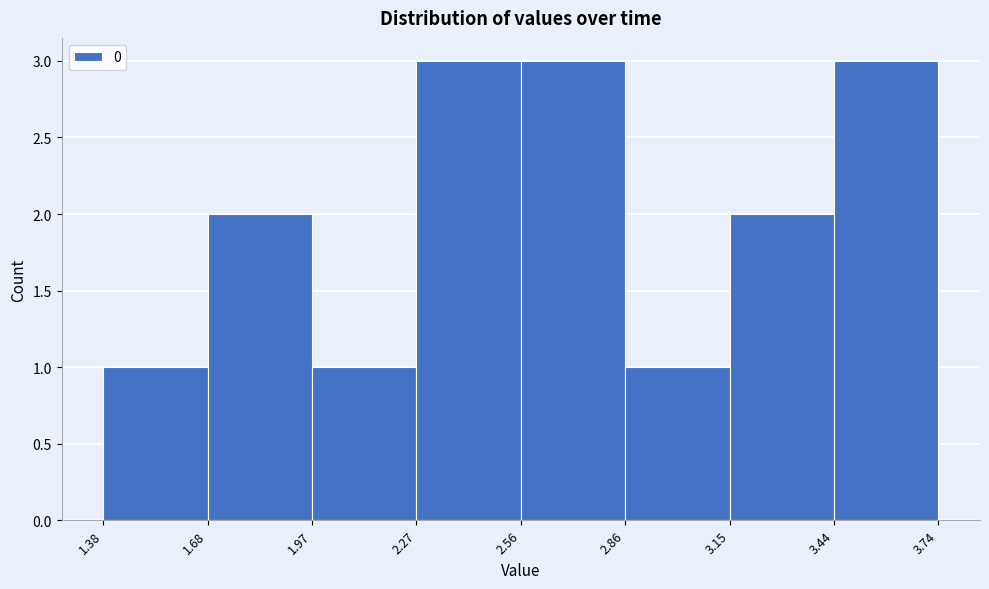

Reading left to right, list every bar in this chart as the range it spans on the x-axis followed by its height. The values are not printed on the chart, so give them approximately, as read against the axis.

1.38 to 1.68: 1
1.68 to 1.97: 2
1.97 to 2.27: 1
2.27 to 2.56: 3
2.56 to 2.86: 3
2.86 to 3.15: 1
3.15 to 3.44: 2
3.44 to 3.74: 3